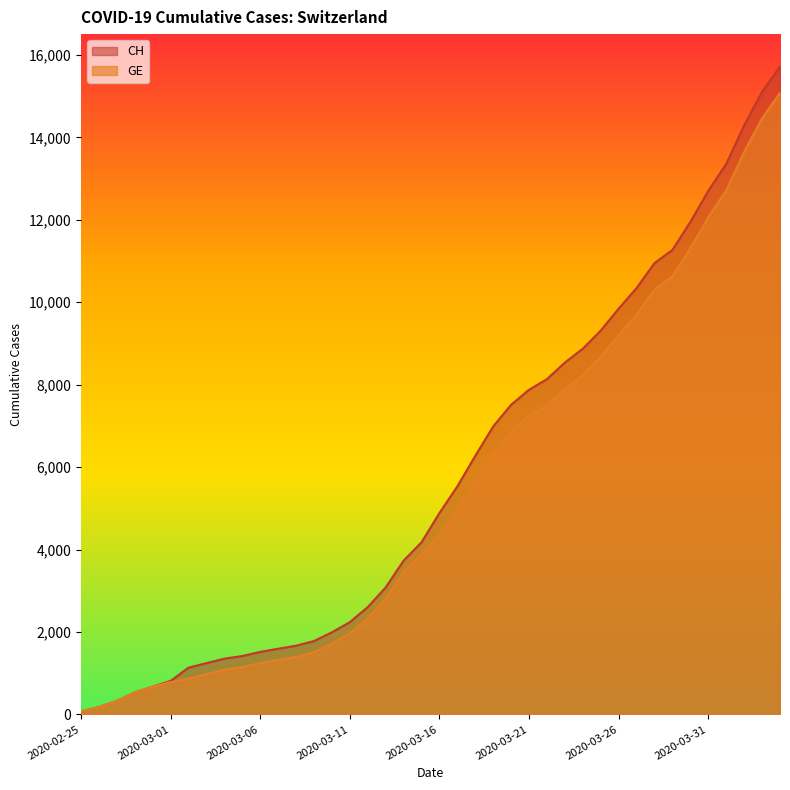

The value of GE at 2020-03-02 is 870. True or false?

True